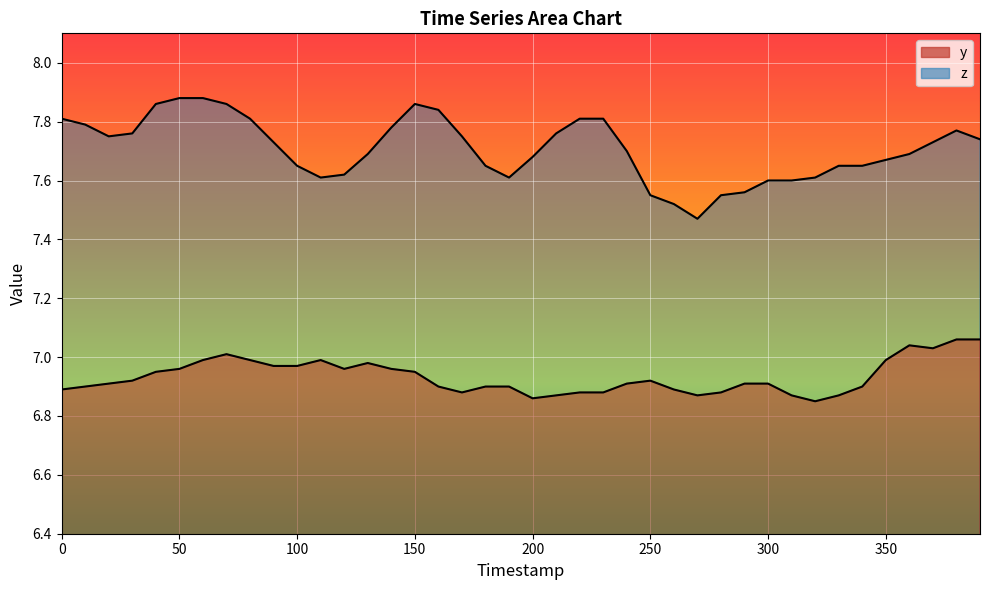

At which label does z reach its peak?

50